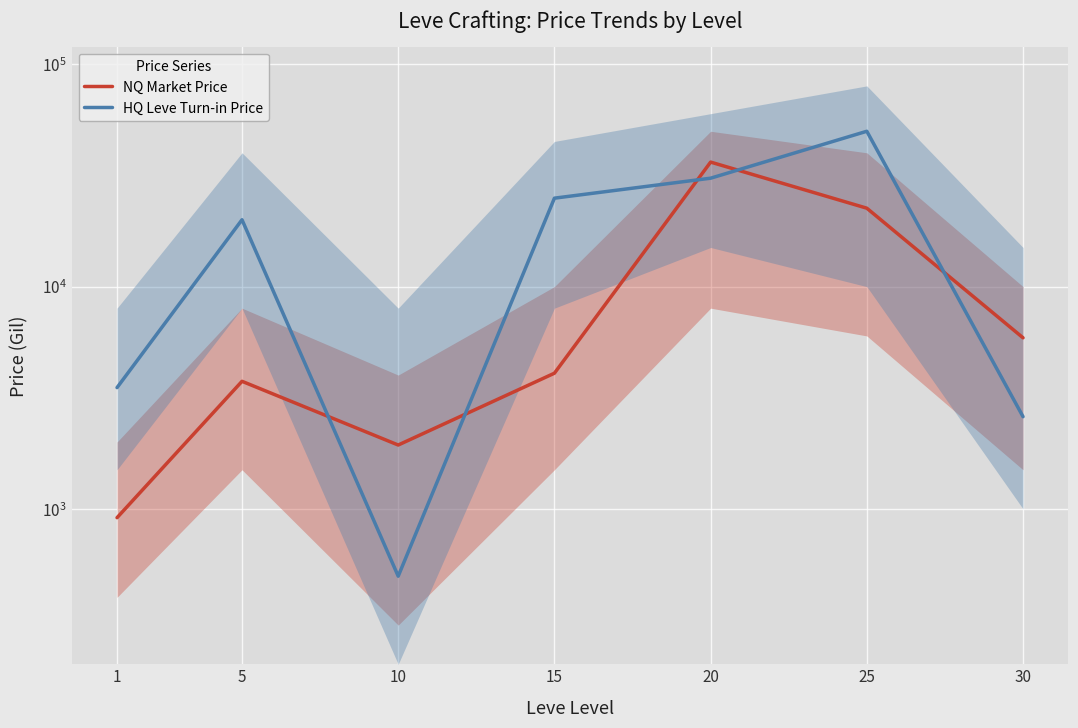

What is the sum of the HQ Leve Turn-in Price values at 1 and 20?

34262